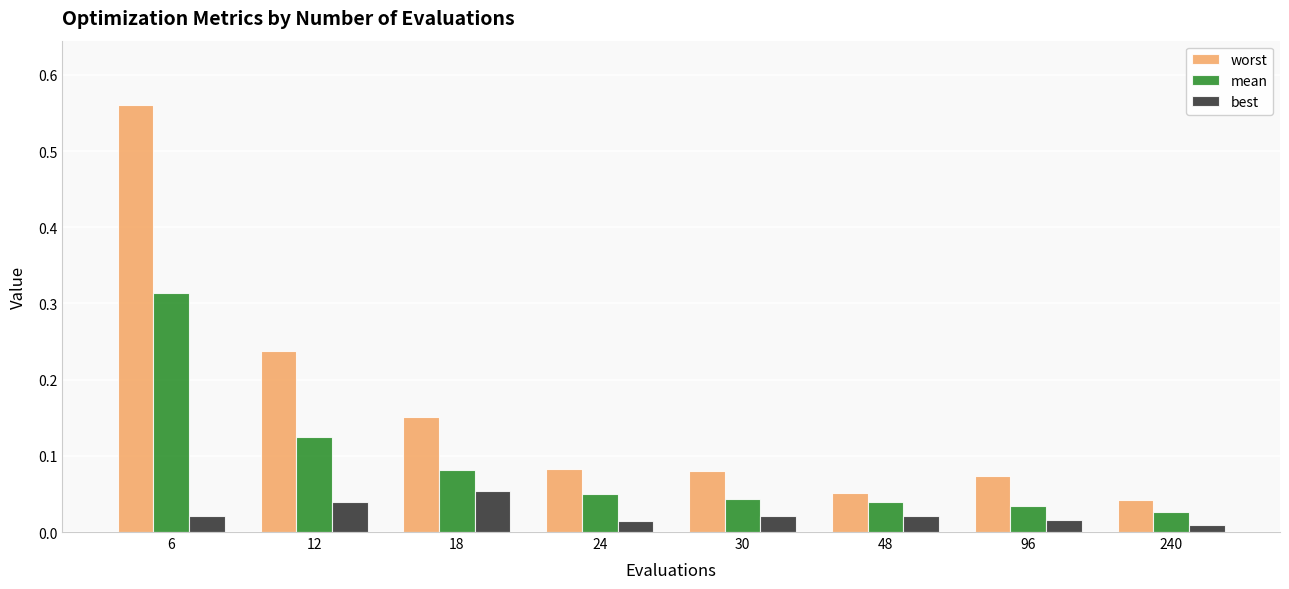

Which series has the widest spread of values?

worst